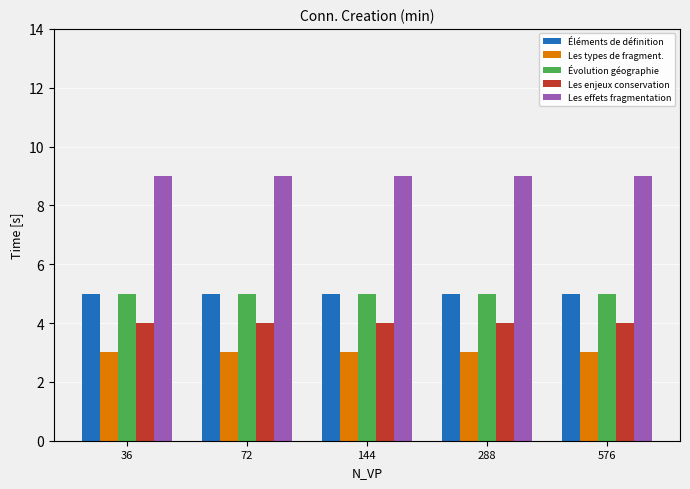

What is the spread (max minus min) of values at 72?

6